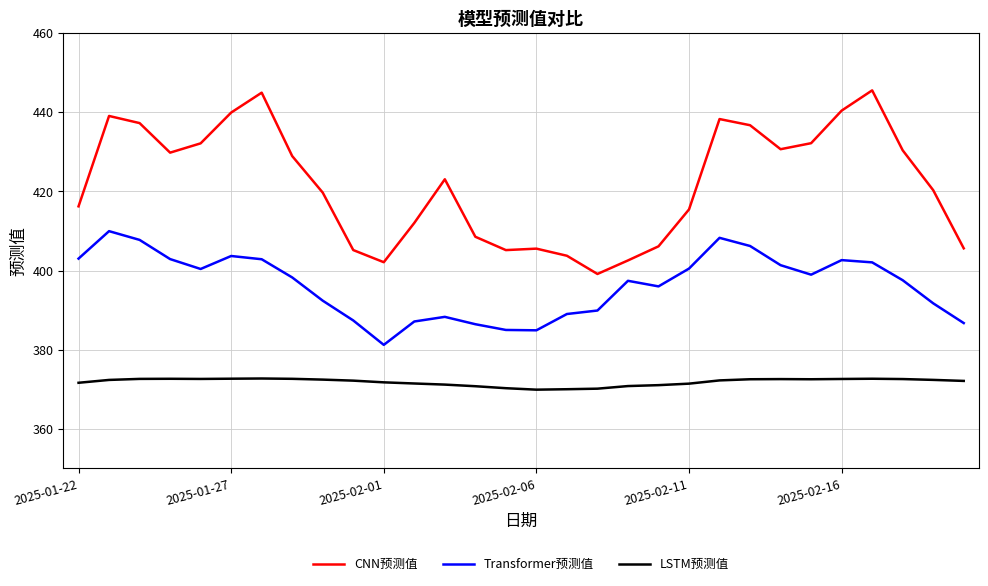

What is the sum of all Transformer预测值 values?

11889.9